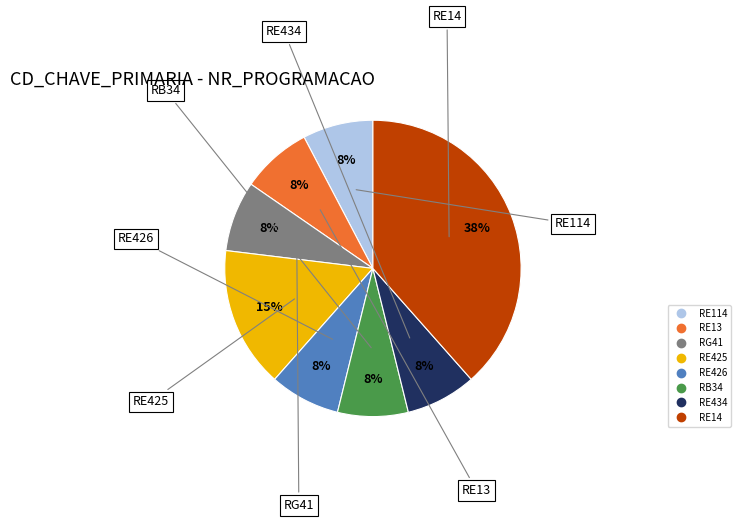

To the nearest percent, what is the average slice percentage?

12%